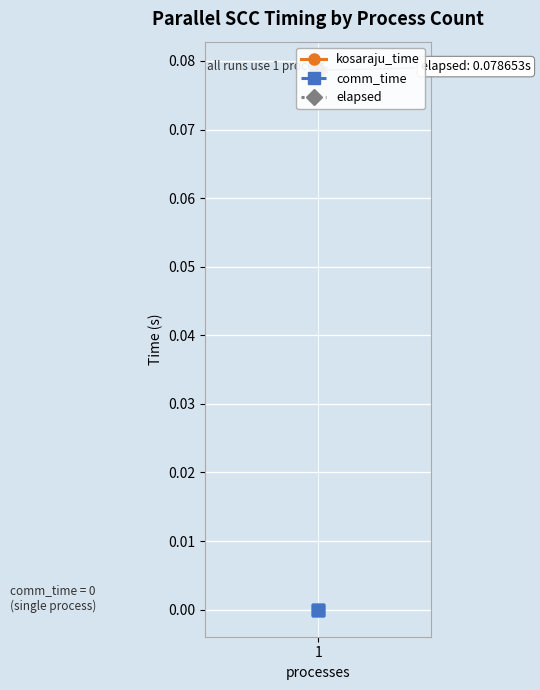

Which series has the largest range (max minus min)?

kosaraju_time